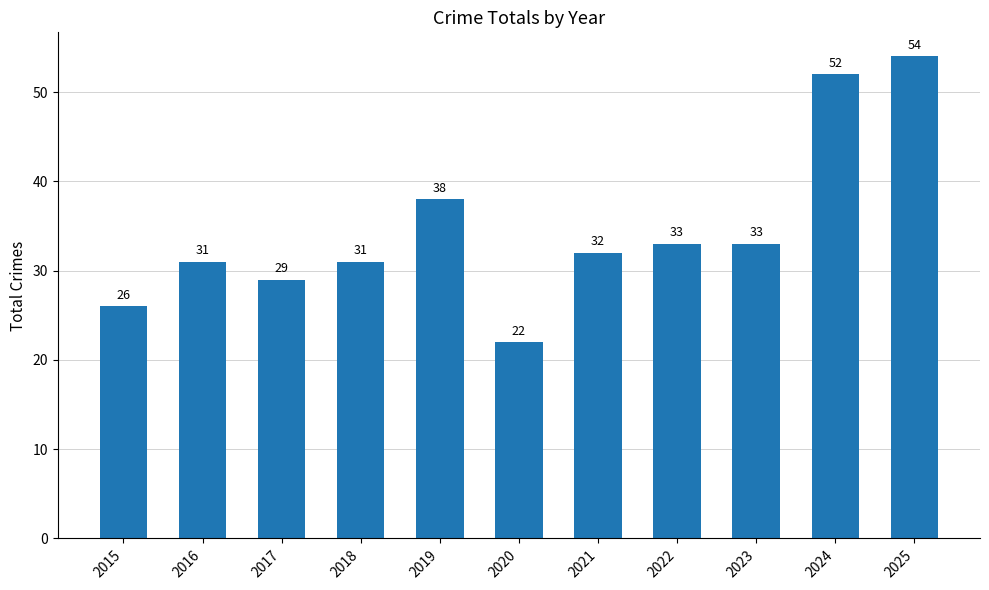

What is the difference between the maximum and minimum values?

32